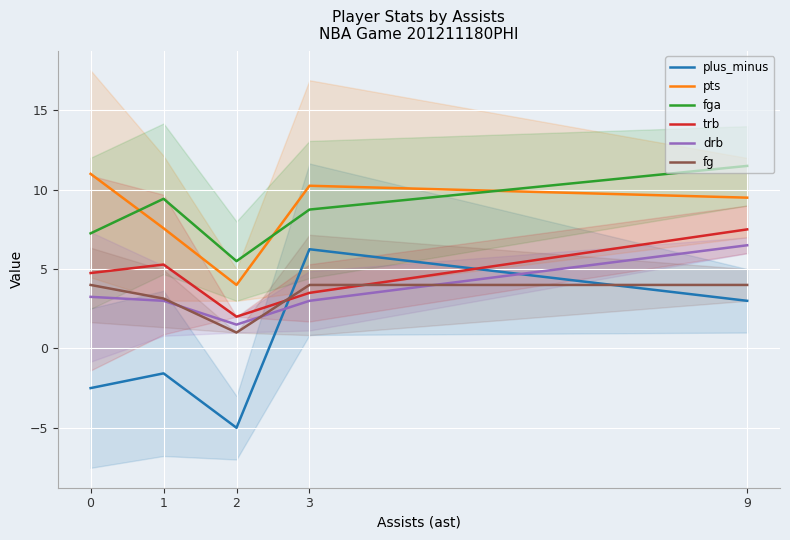

True or false: fg has more than 2 interior local peaks.

False